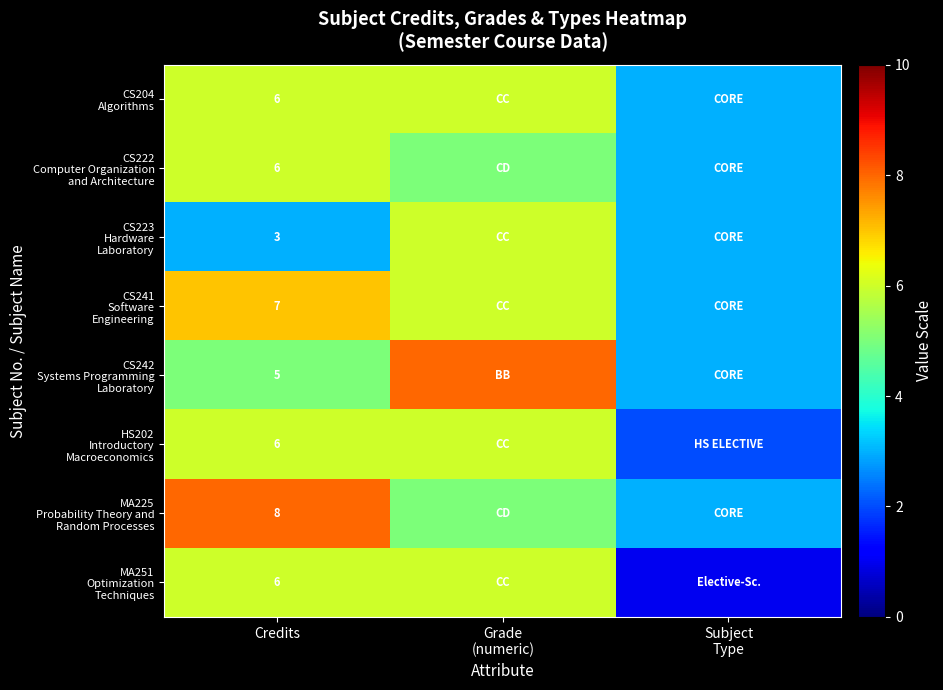

What is the maximum value shown in the chart?

8